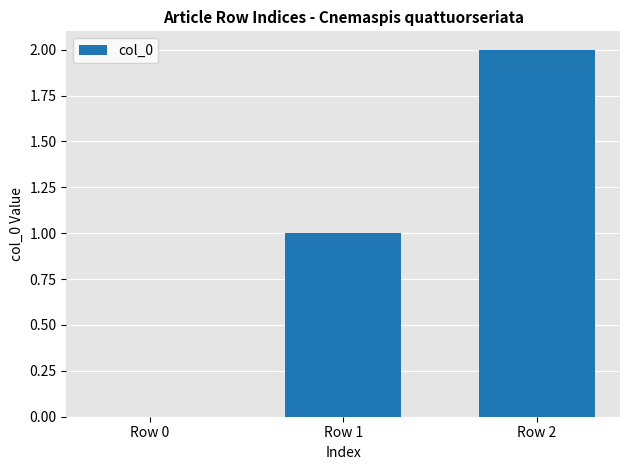

What is the maximum value shown in the chart?

2